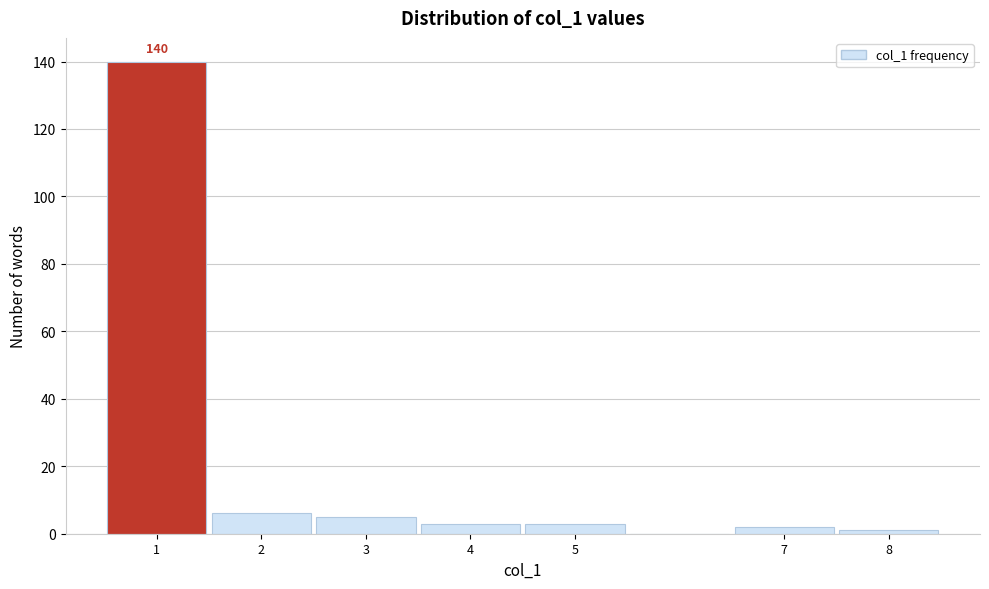

Over which range of the x-axis is the bar tallest?

0.5 to 1.5